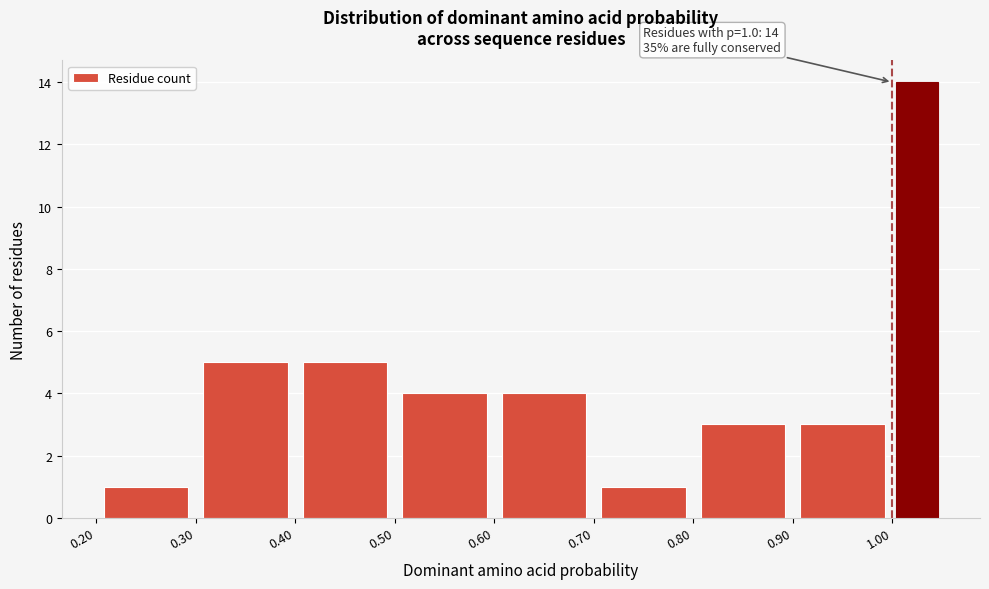

Which range on the x-axis has the tallest bar?

1.00 to 1.05